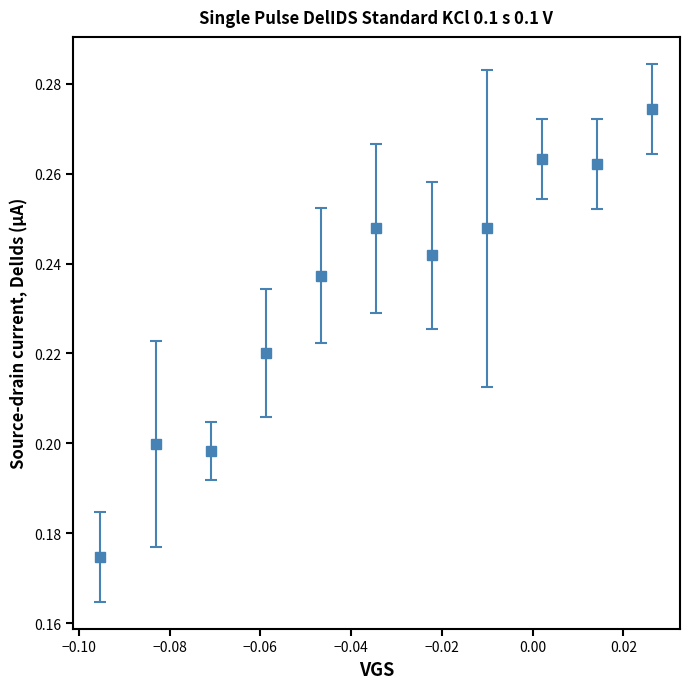

True or false: the data has more than 0 interior local peaks.

True